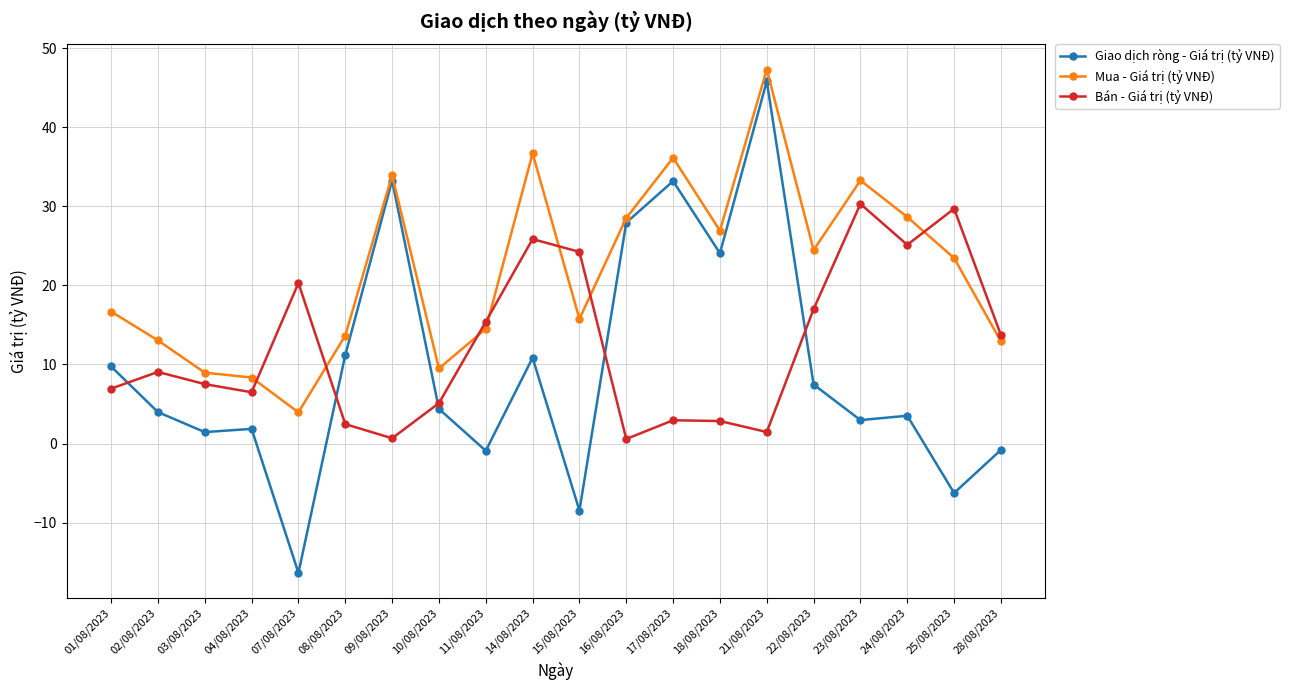

At which label does Mua - Giá trị (tỷ VNĐ) reach its minimum?

07/08/2023